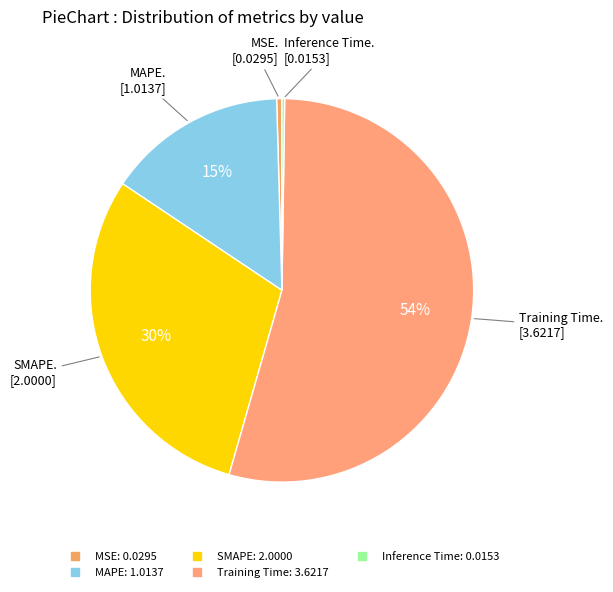

Combined, what portion of the pie is MAPE and MSE?

15.6%